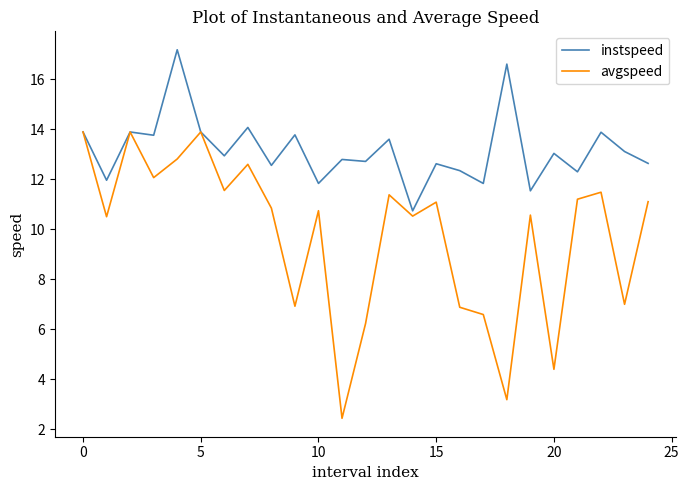

Which series has the largest total across all categories?

instspeed